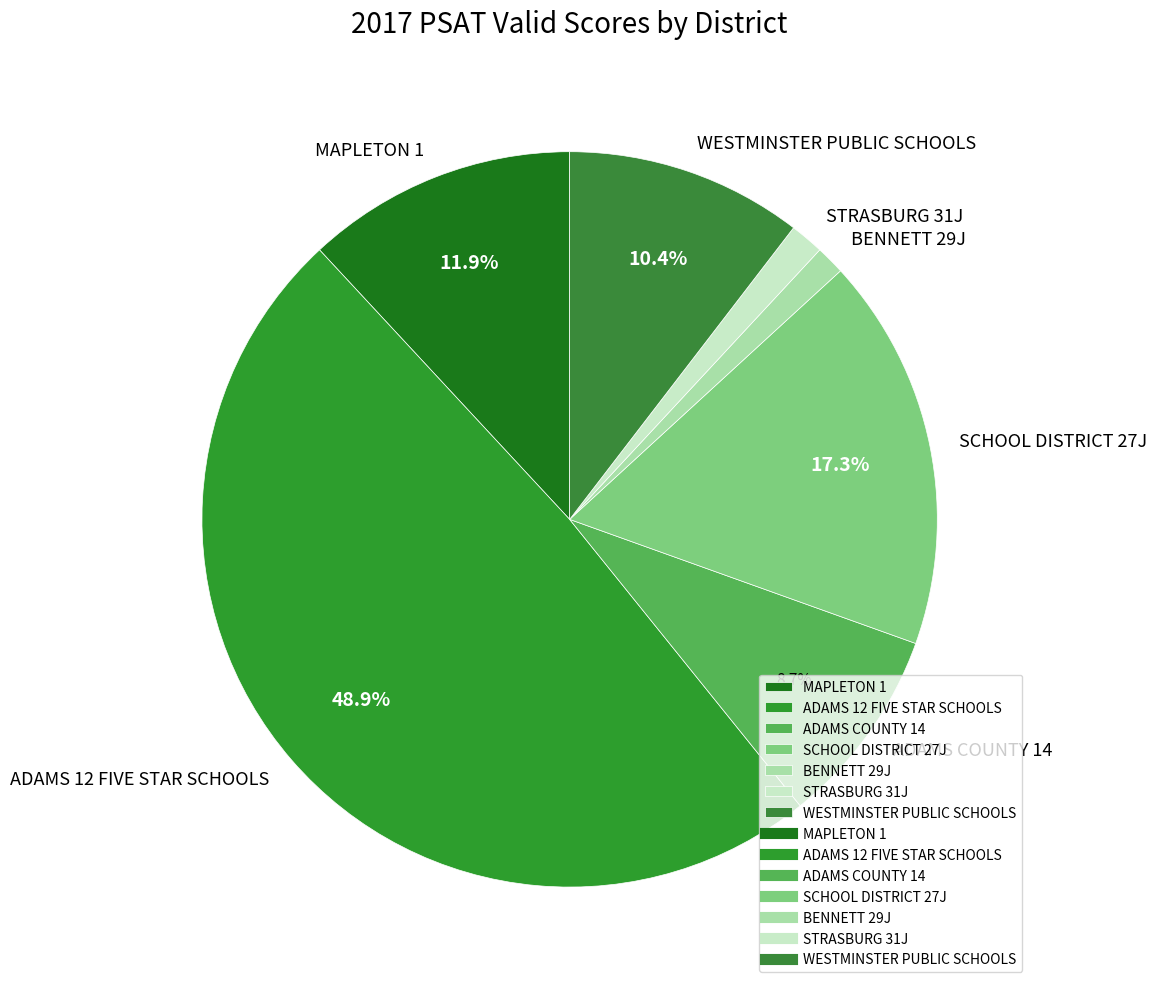

Is the sum of MAPLETON 1 and SCHOOL DISTRICT 27J greater than half?

No